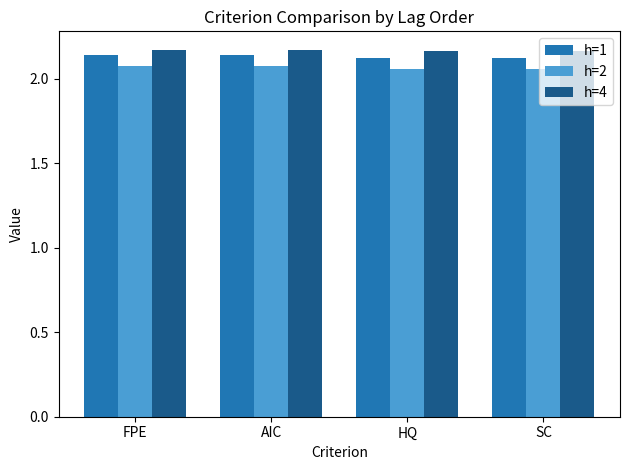

What is the spread (max minus min) of values at FPE?

0.1